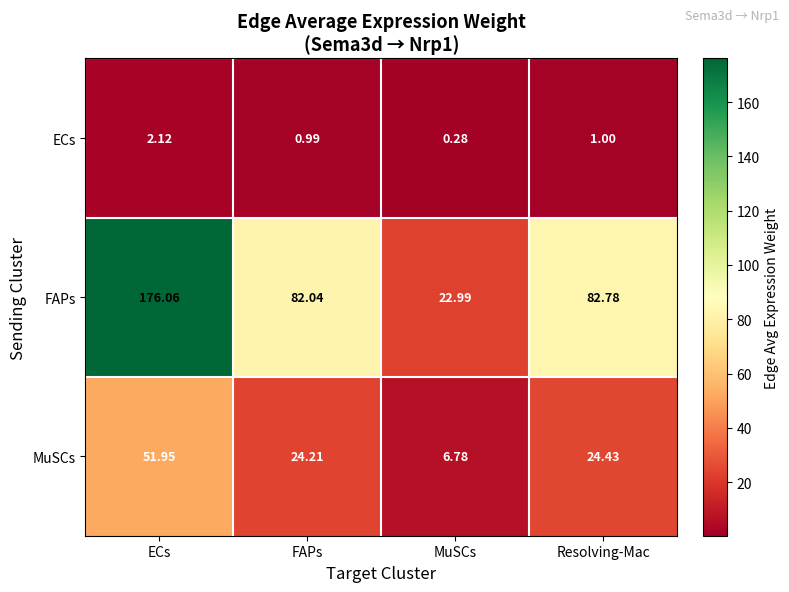

What is the spread (max minus min) of values at ECs?

173.9